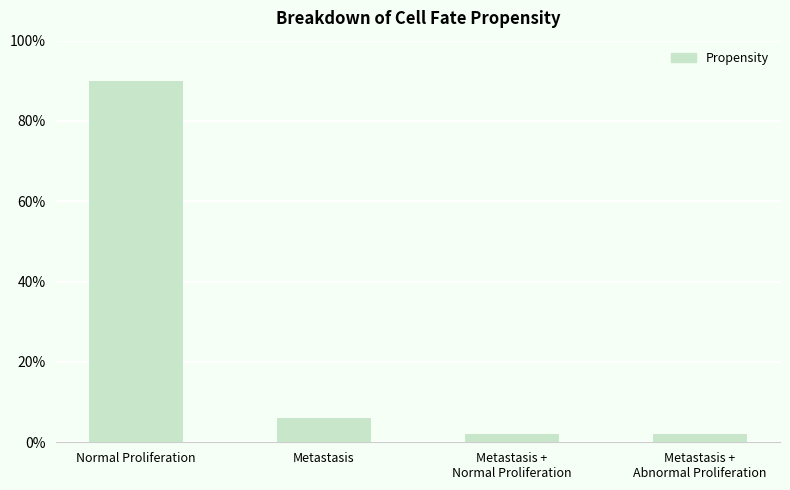

Reading left to right, list all the values displayed in this chart.

Normal Proliferation=0.9	Metastasis=0.1	Metastasis +
Normal Proliferation=0.0	Metastasis +
Abnormal Proliferation=0.0